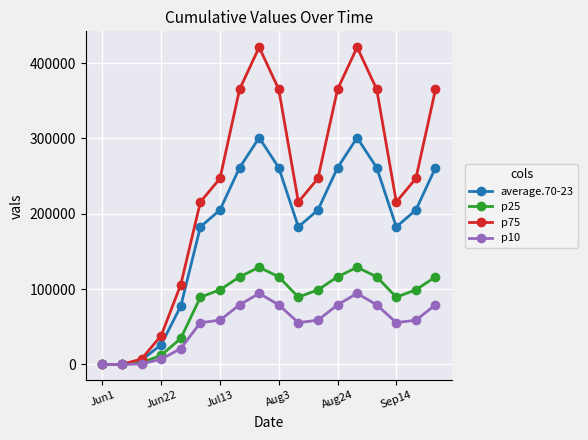

Which series has the widest spread of values?

p75